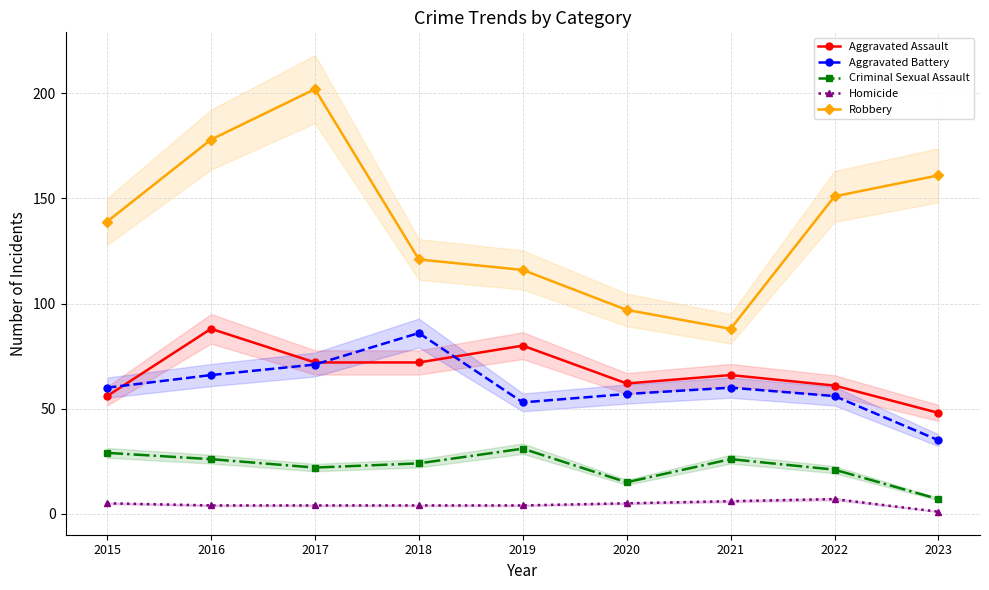

What is the difference between the highest and lowest values at 2021?

82